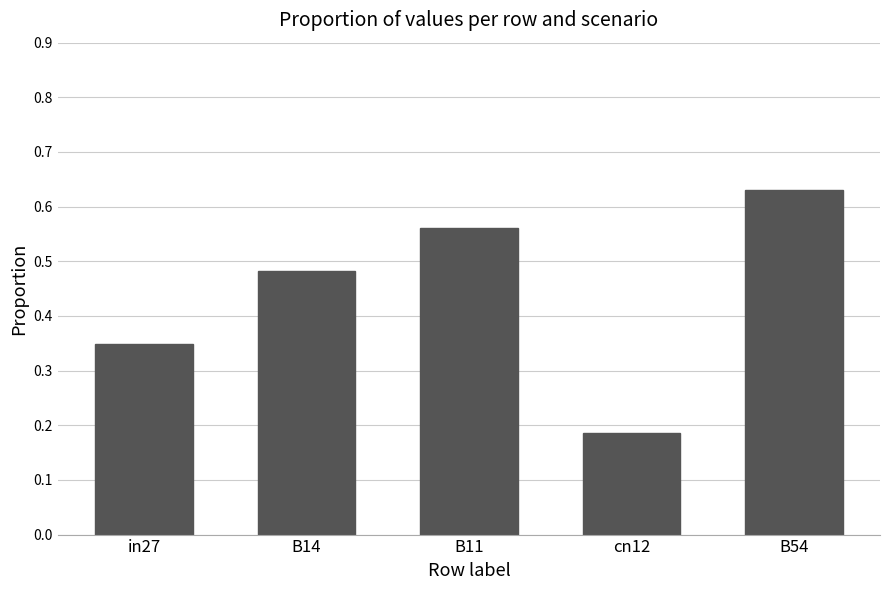

What is the label of the 1st bar from the left?

in27